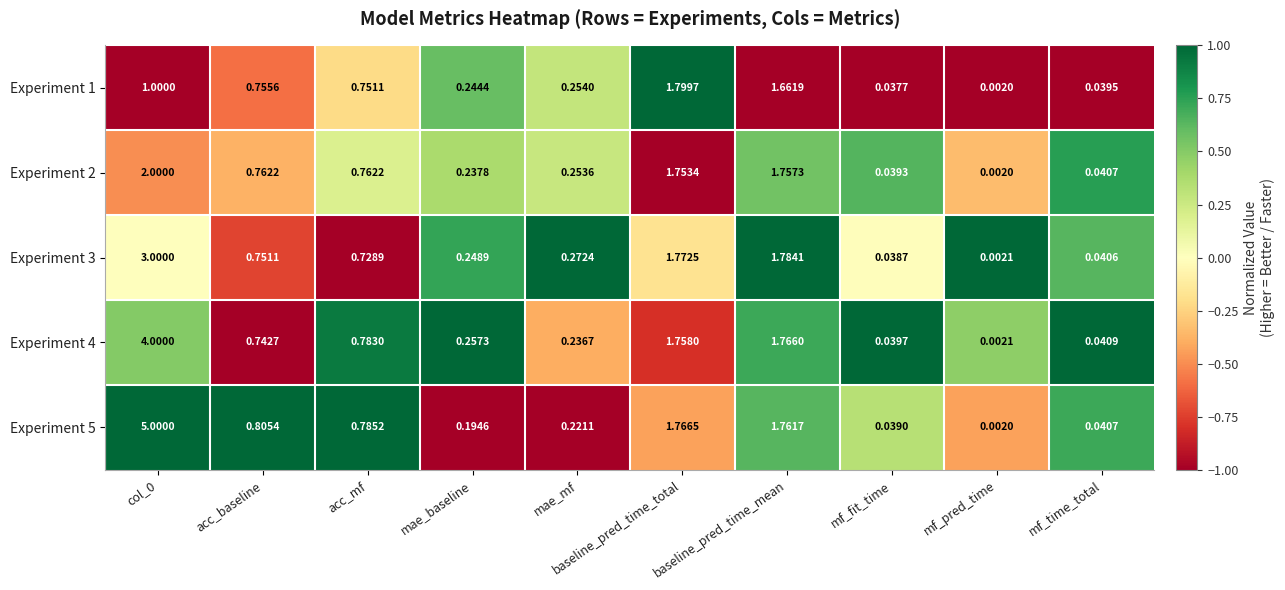

Which series has the widest spread of values?

Experiment 5